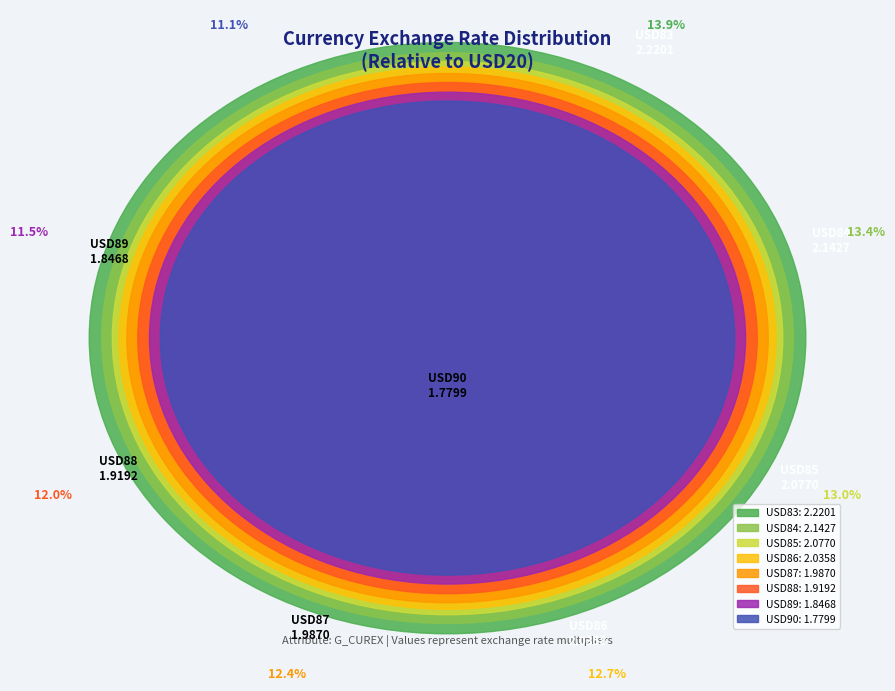

What is the smallest slice in the pie chart?

G_CUREX USD20->USD90